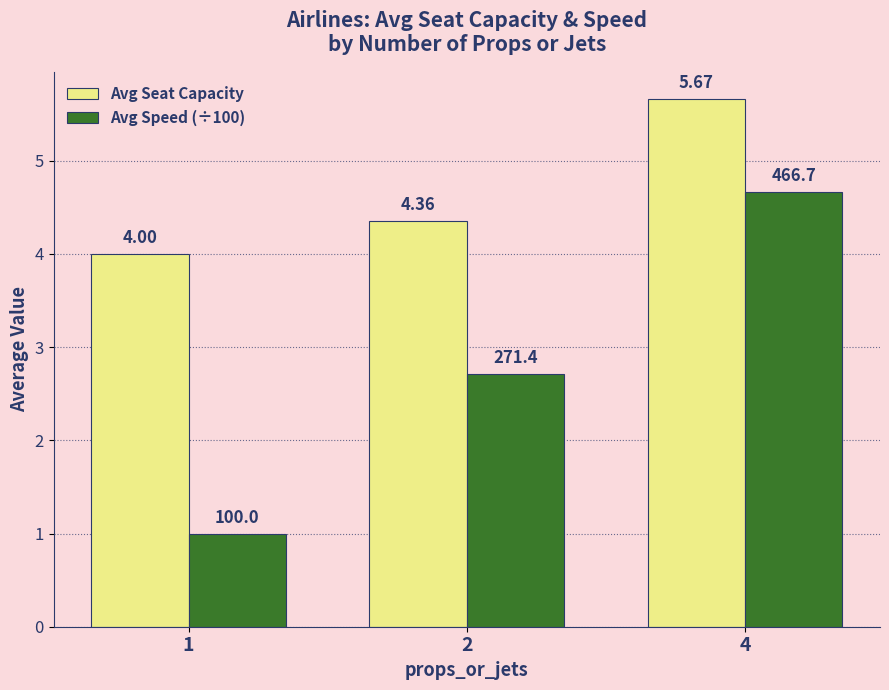

Rank the series by their maximum value, from highest to lowest.

Avg Seat Capacity, Avg Speed (÷100)